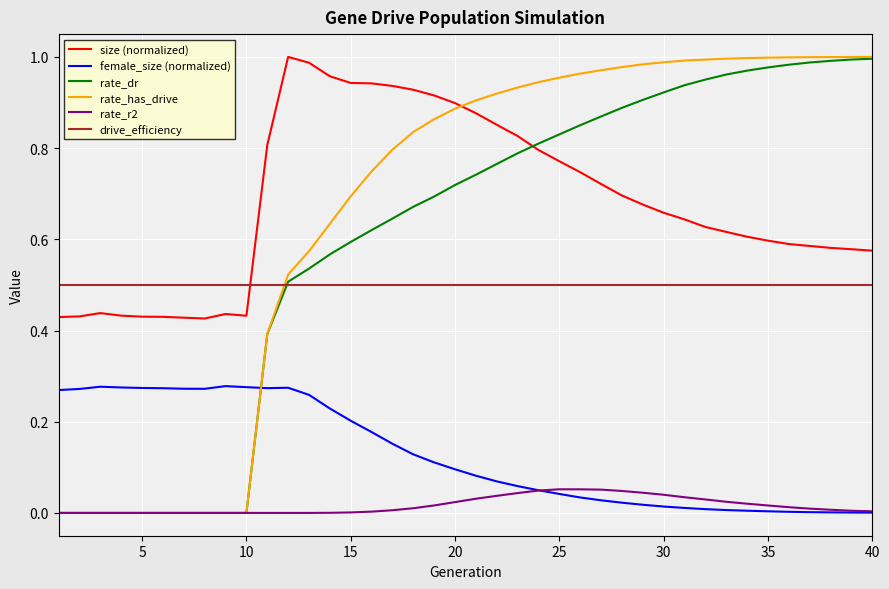

Which series has the largest range (max minus min)?

rate_has_drive